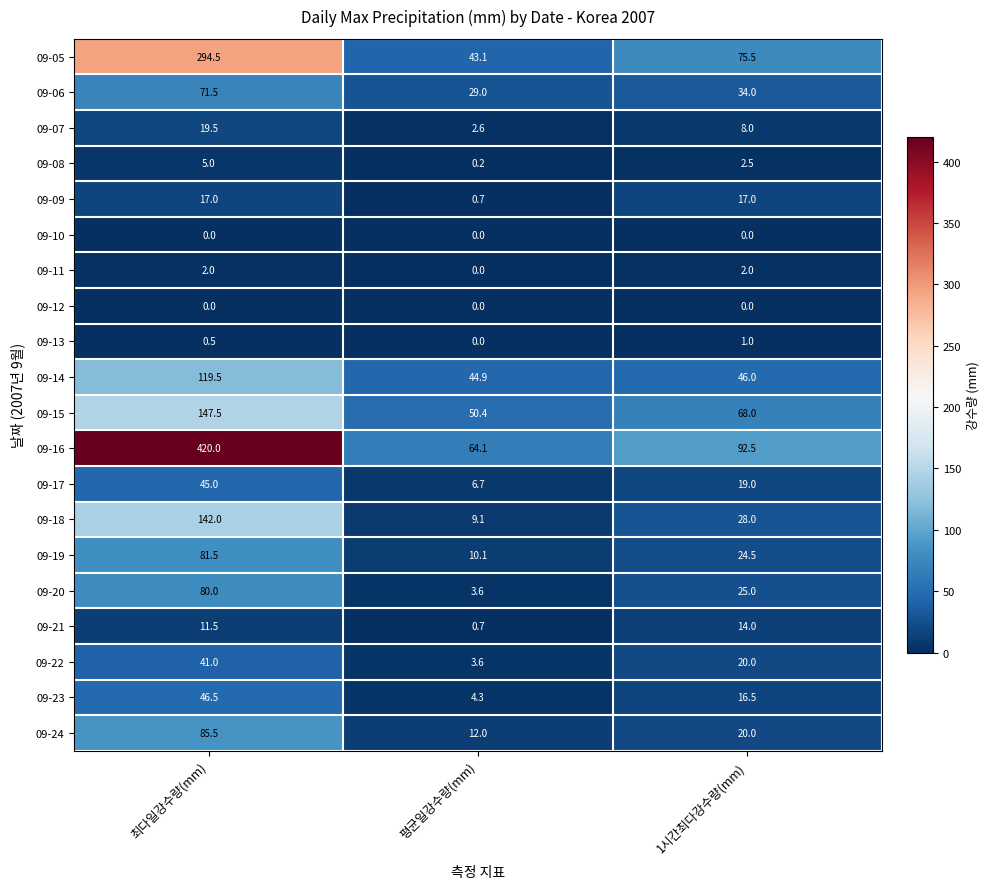

What is the spread (max minus min) of values at 평균일강수량(mm)?

64.1